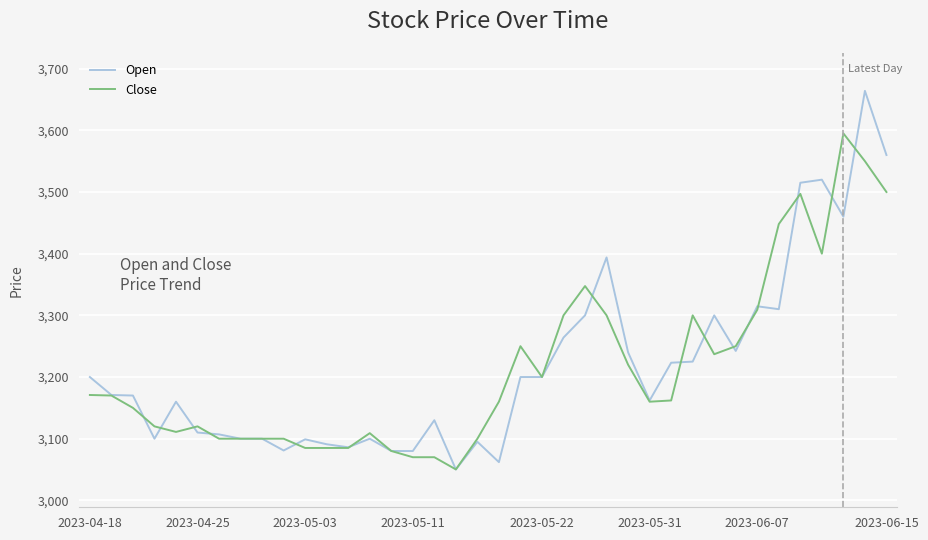

List the series in order of their peak value, highest first.

Open, Close